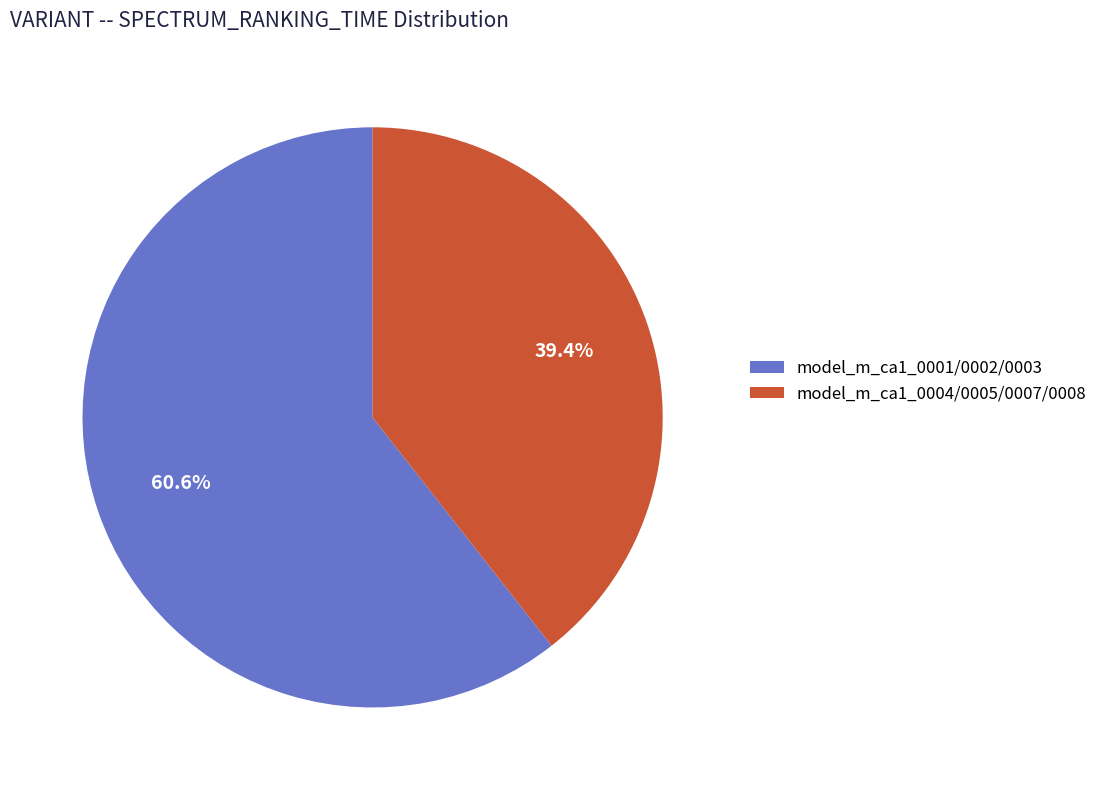

Which slice is the smallest?

model_m_ca1_0004/0005/0007/0008